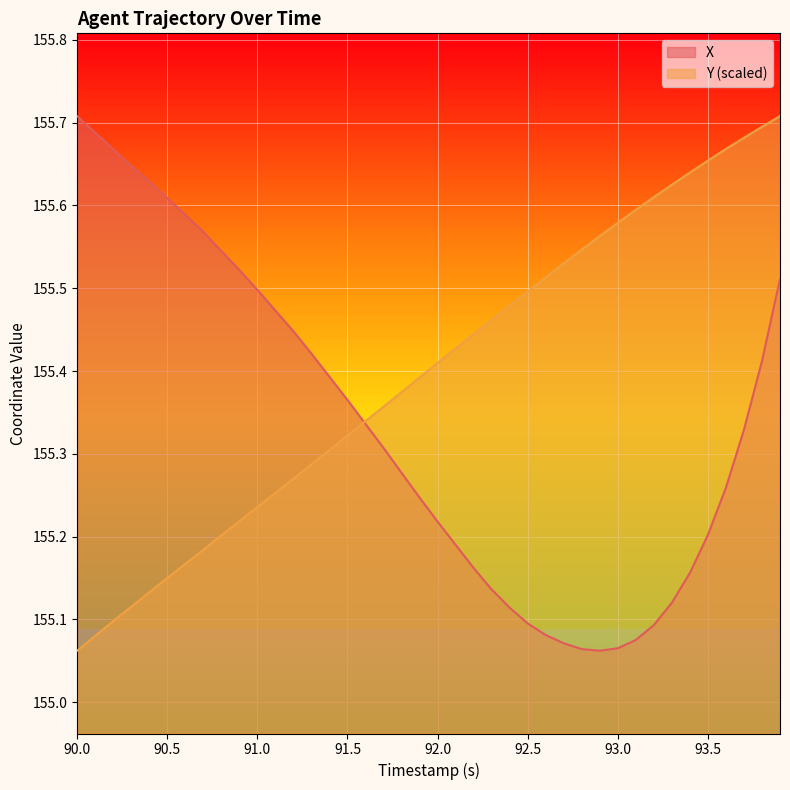

How many lines are shown in the chart?

2